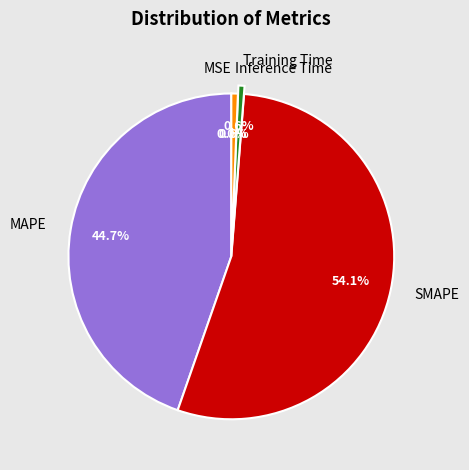

Do Inference Time and Training Time together represent more than half of the pie?

No